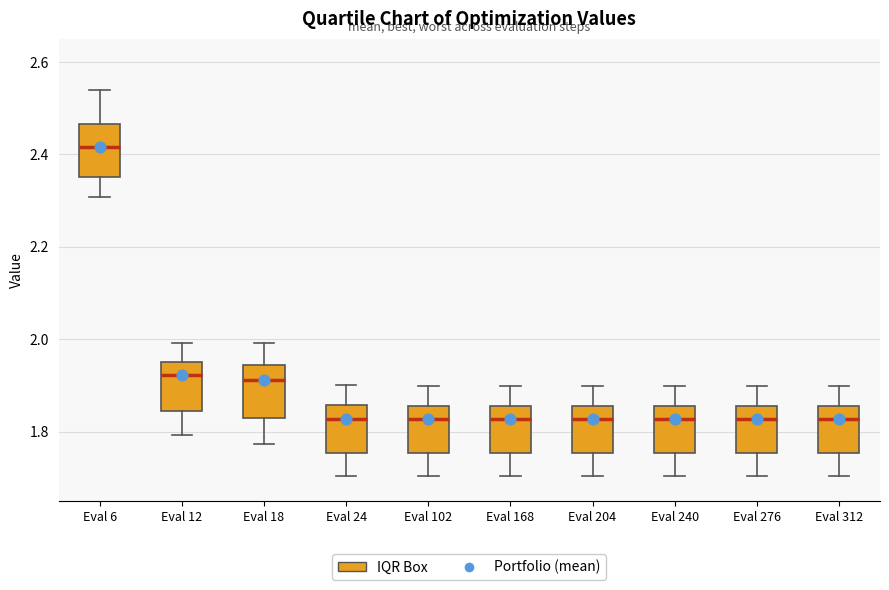

Reading left to right, transcribe this box plot: for each box, give where its median line is, the range the box spans, and where its two whiskers end, as read against the y-axis. The values are not printed on the chart, so give them approximately, as read against the axis.

Eval 6: median 2.42, box 2.36 to 2.46, whiskers 2.30 to 2.54
Eval 12: median 1.92, box 1.84 to 1.96, whiskers 1.80 to 2.00
Eval 18: median 1.92, box 1.82 to 1.94, whiskers 1.78 to 2.00
Eval 24: median 1.82, box 1.76 to 1.86, whiskers 1.70 to 1.90
Eval 102: median 1.82, box 1.76 to 1.86, whiskers 1.70 to 1.90
Eval 168: median 1.82, box 1.76 to 1.86, whiskers 1.70 to 1.90
Eval 204: median 1.82, box 1.76 to 1.86, whiskers 1.70 to 1.90
Eval 240: median 1.82, box 1.76 to 1.86, whiskers 1.70 to 1.90
Eval 276: median 1.82, box 1.76 to 1.86, whiskers 1.70 to 1.90
Eval 312: median 1.82, box 1.76 to 1.86, whiskers 1.70 to 1.90